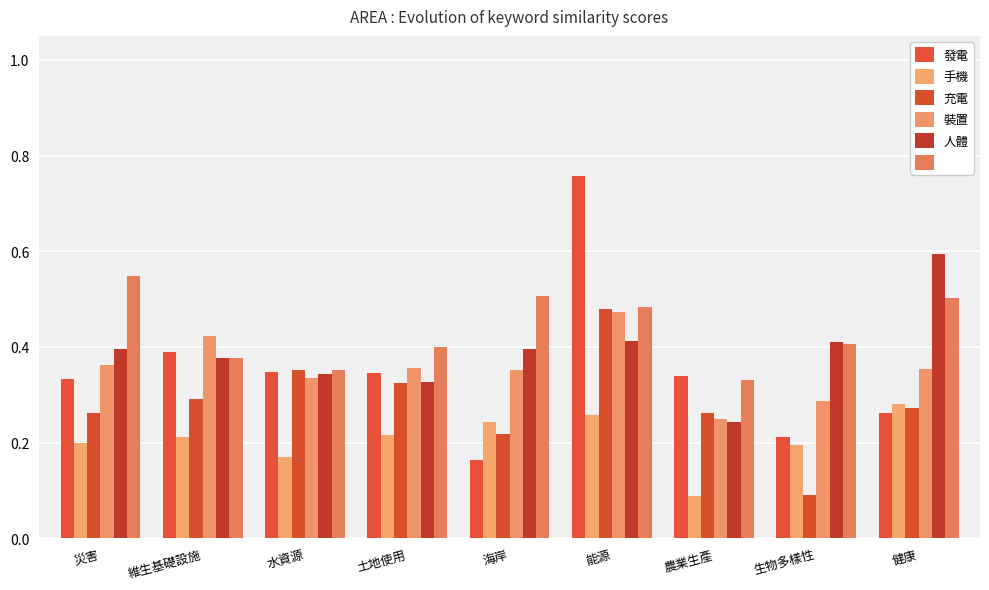

What is the maximum value shown in the chart?

0.8